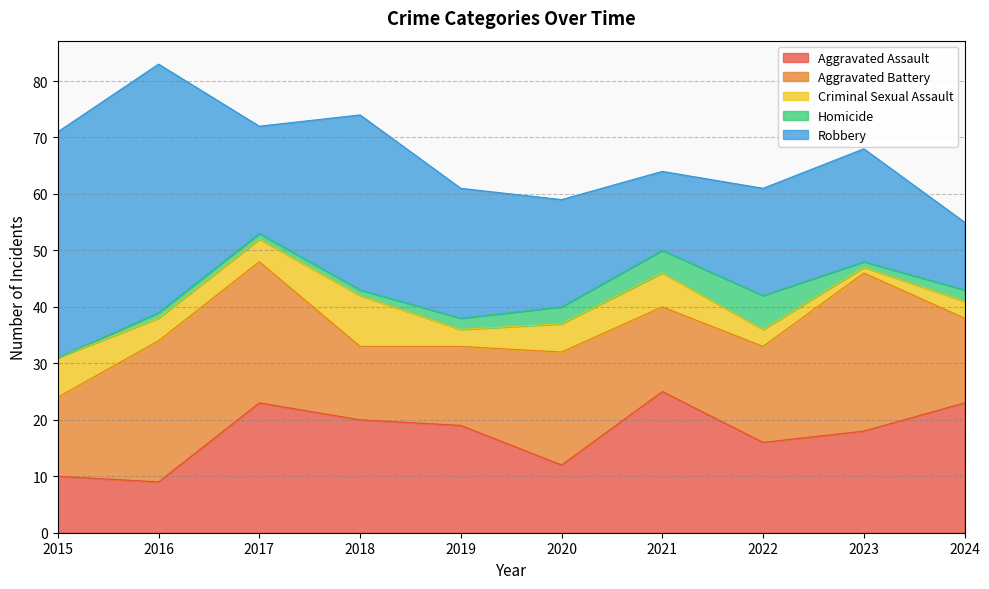

Which series has the largest total across all categories?

Robbery